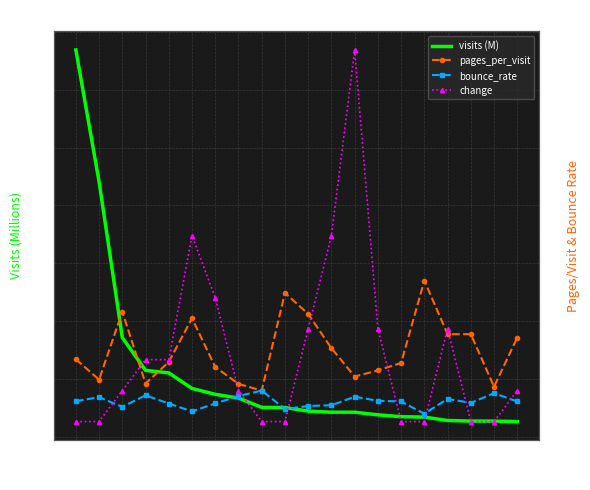

What are all the series names shown in the legend?

visits (M), pages_per_visit, bounce_rate, change